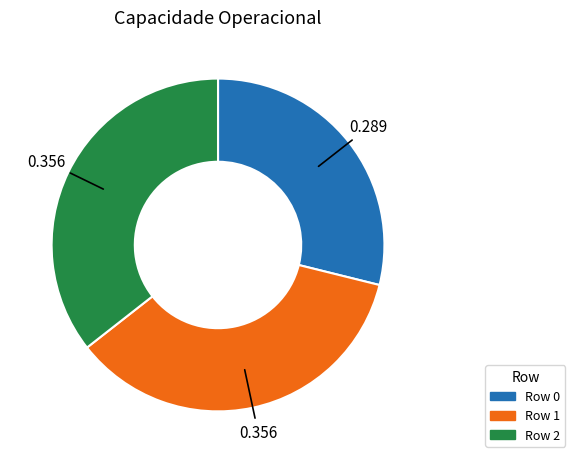

Is there any slice that represents more than half of the pie?

No